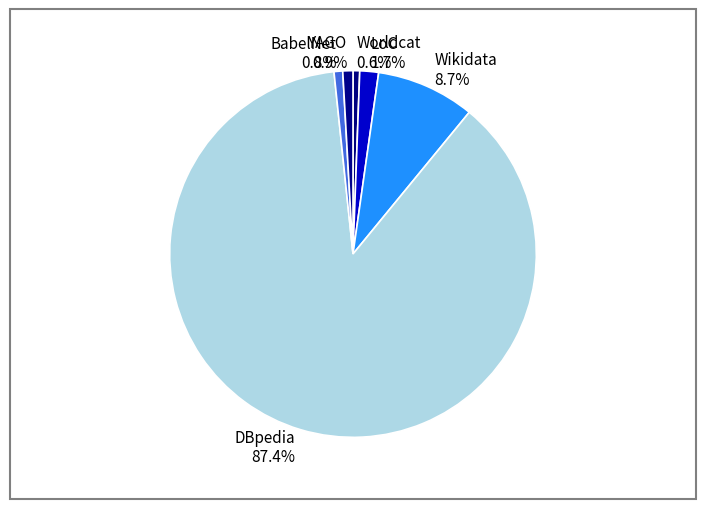

To the nearest percent, what is the average slice percentage?

17%